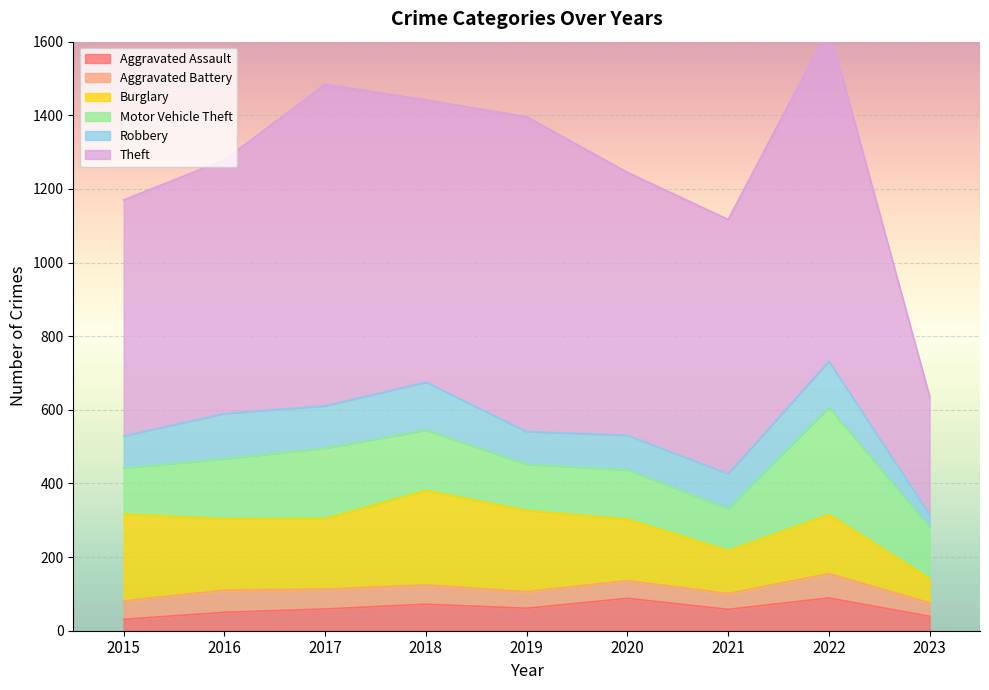

Which has a higher value, 2016 or 2017?

2017